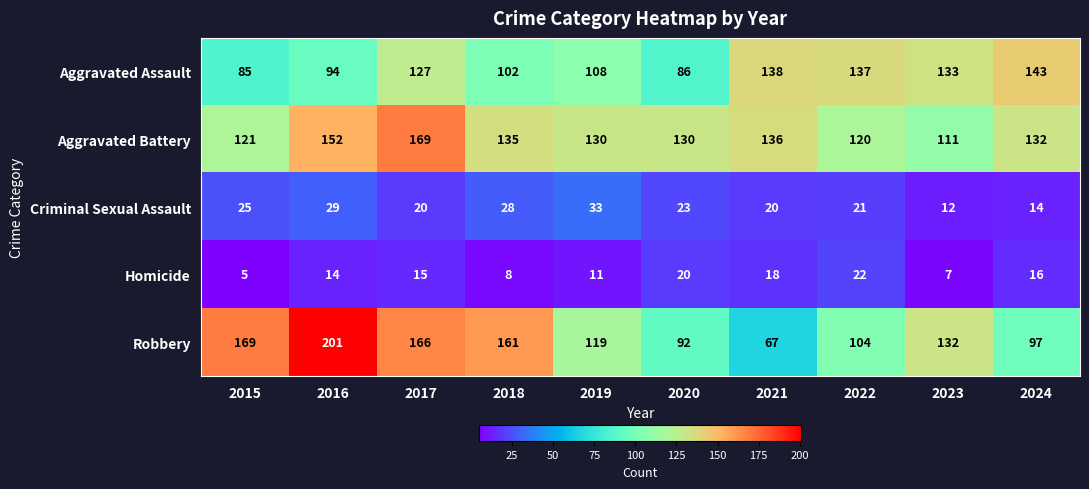

What is the sum of the Aggravated Battery values at 2017 and 2021?

305